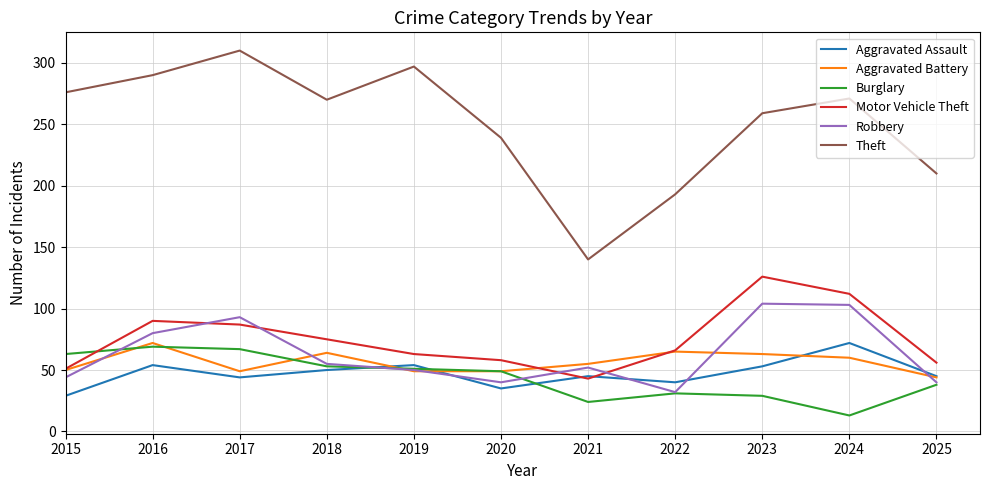

Where is the first local maximum for Aggravated Assault?

2016